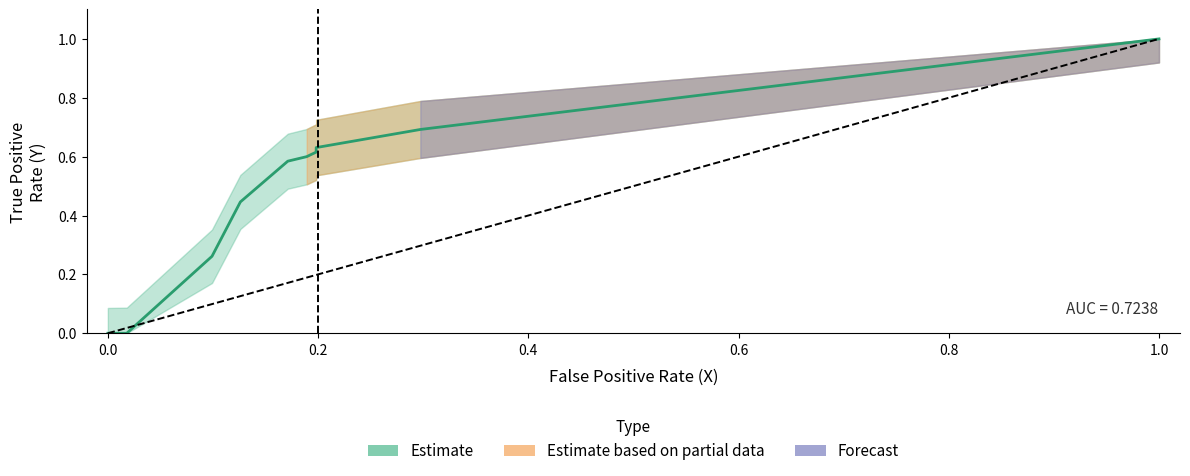

Between which two adjacent categories do X and Y first intersect?

7 and 8